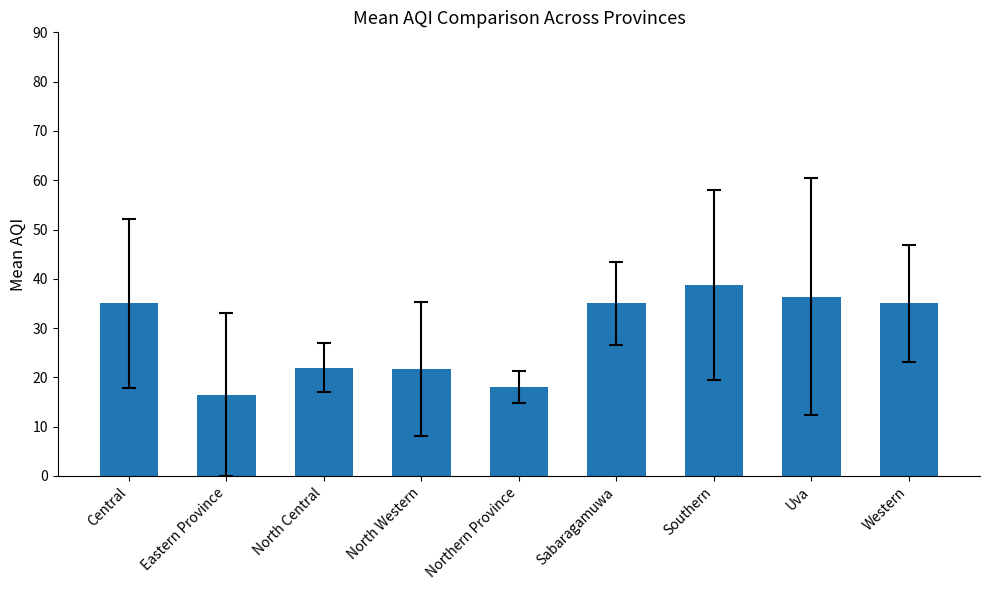

What is the approximate value at North Western?

21.7